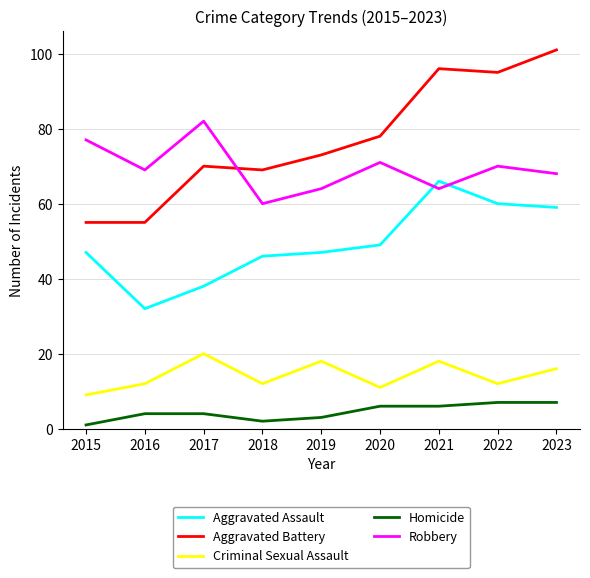

Which series ends up on top after the final intersection of Aggravated Assault and Robbery?

Robbery